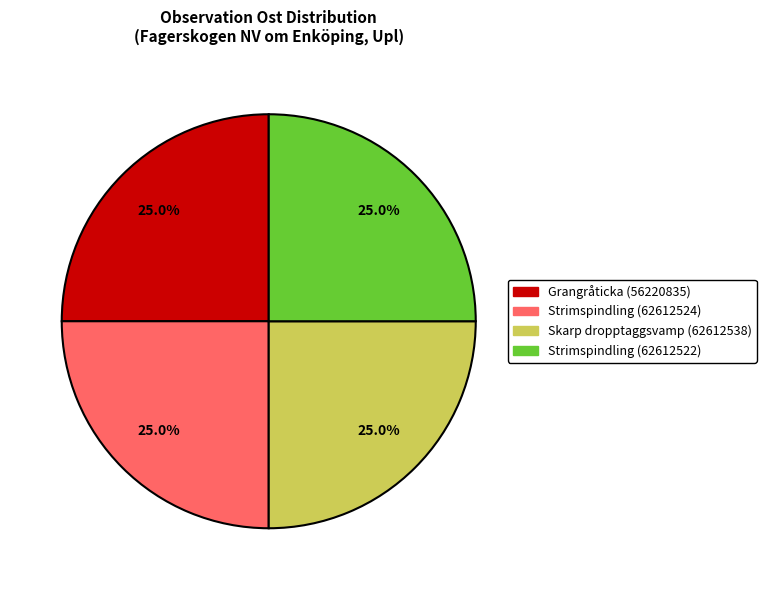

What portion of the pie excludes Strimspindling (62612522)?

75.0%